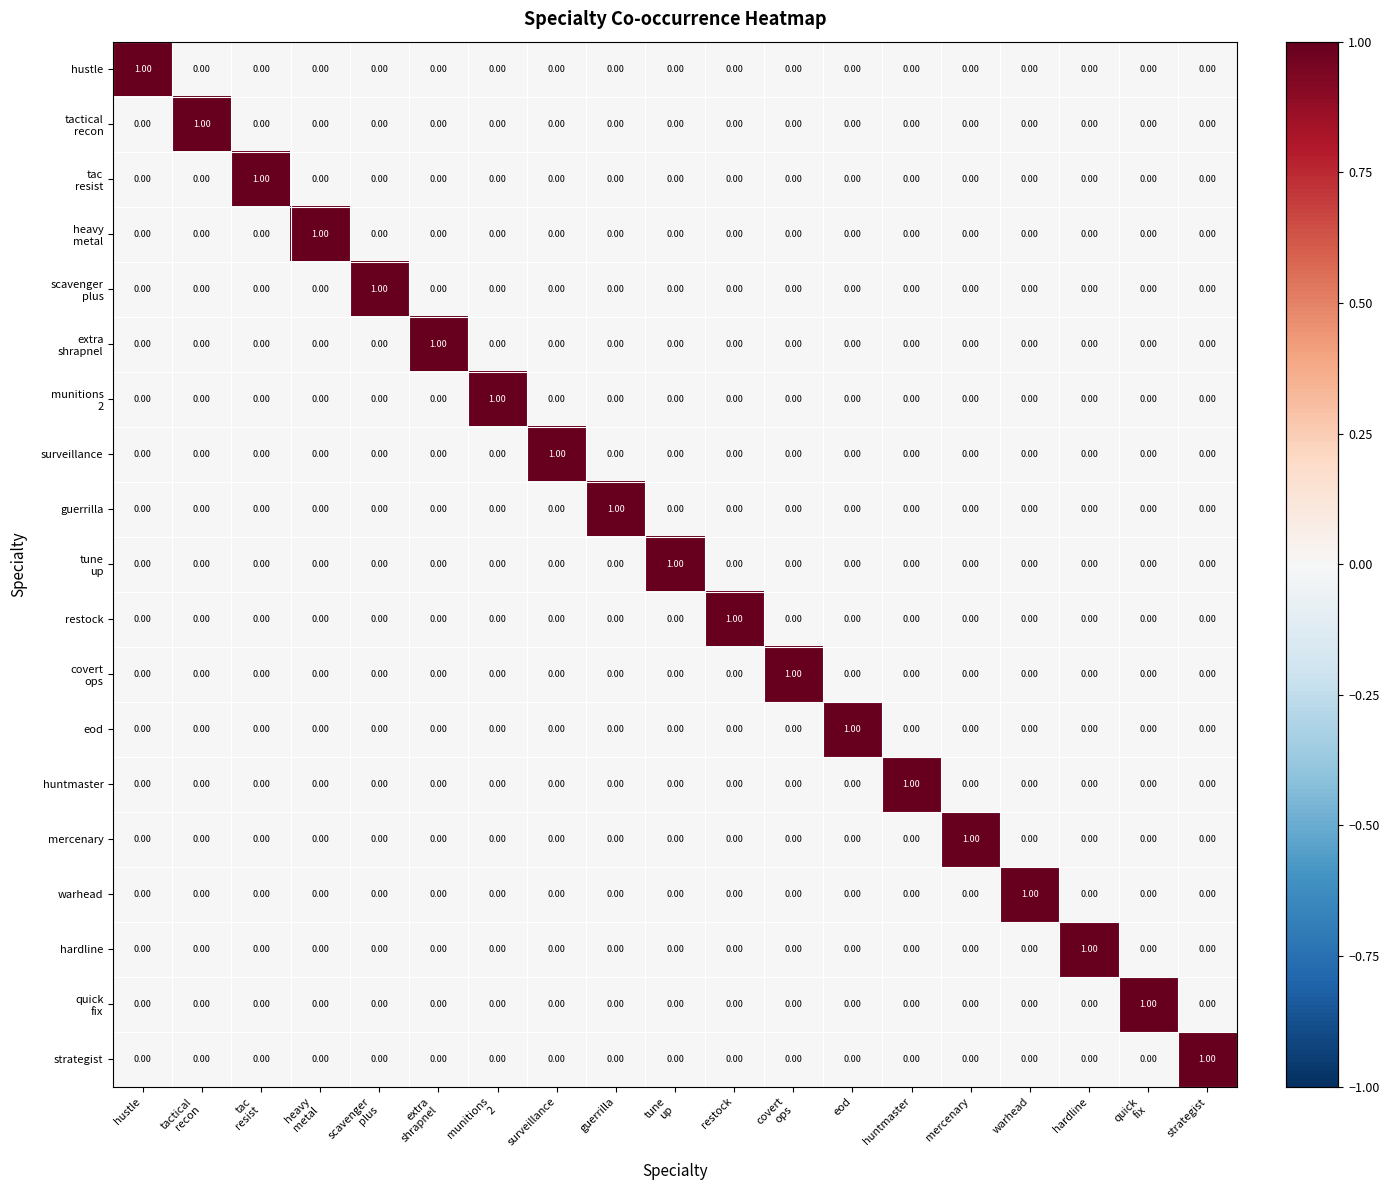

Which category has the highest value in the warhead series?

warhead